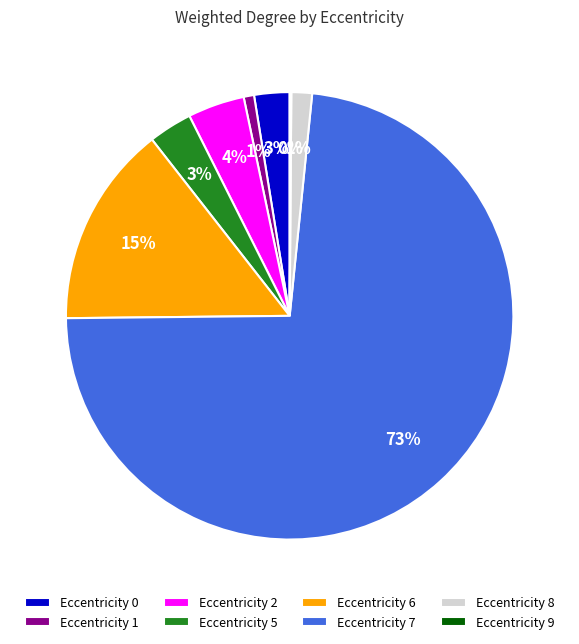

Does Eccentricity 7 represent more than half of the total?

Yes